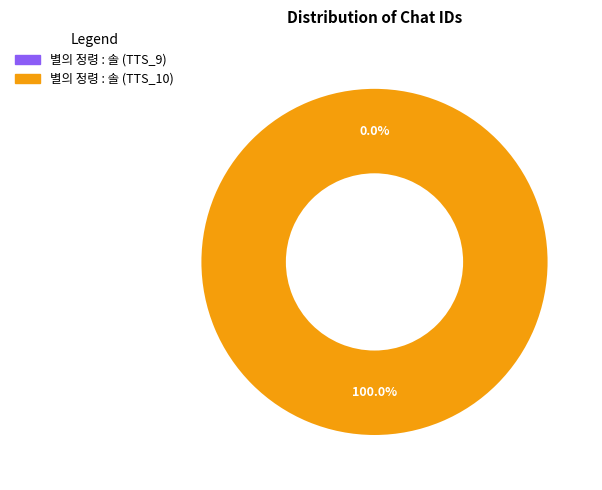

Between 별의 정령 : 솔 (TTS_9) and 별의 정령 : 솔 (TTS_10), which is larger?

별의 정령 : 솔 (TTS_10)